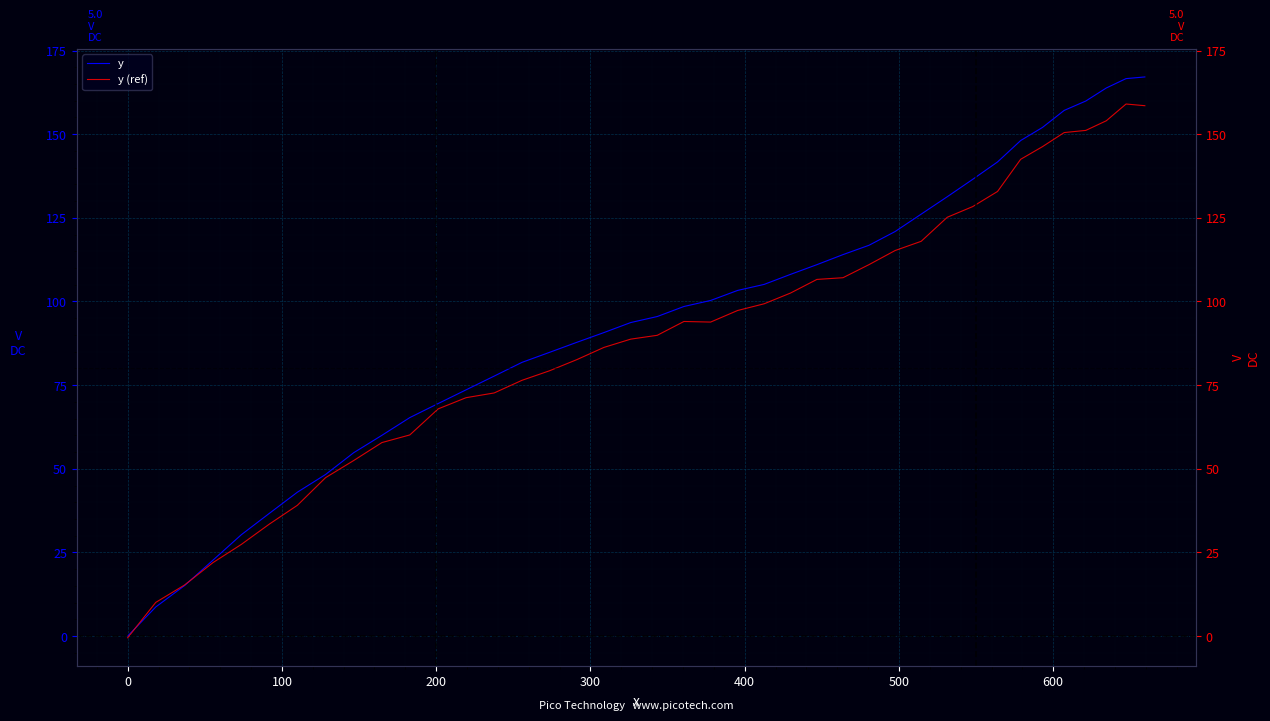

How many series are shown in this chart?

2